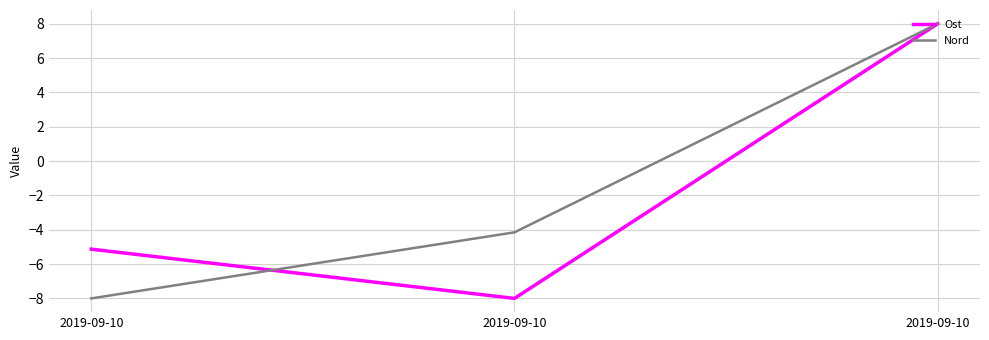

Is this an area chart (filled region under the line)?

No